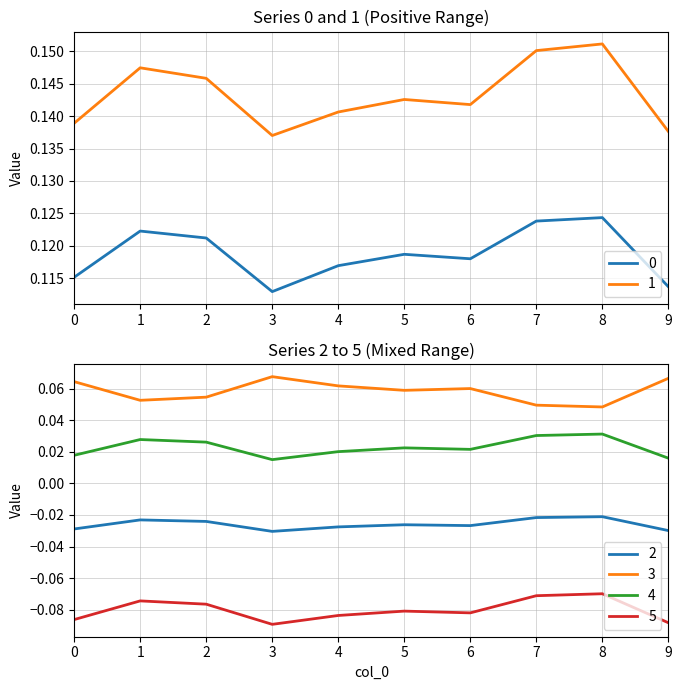

List the series in order of their peak value, highest first.

1, 0, 3, 4, 2, 5